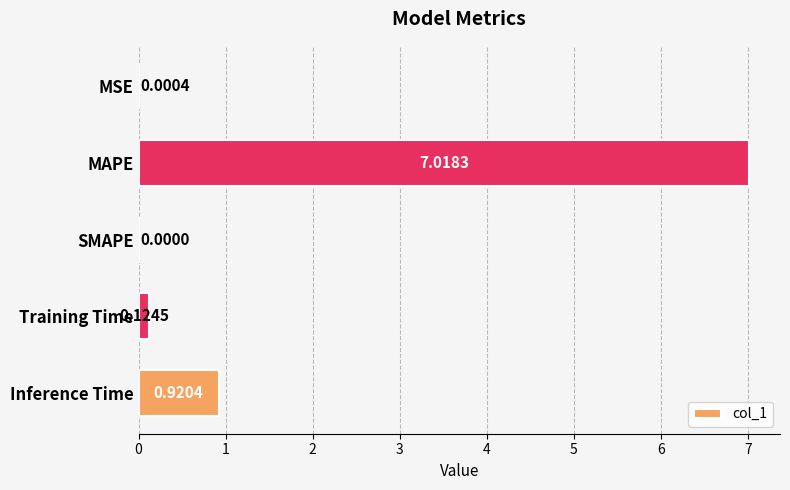

What is the sum of the values at MAPE and Inference Time?

7.9